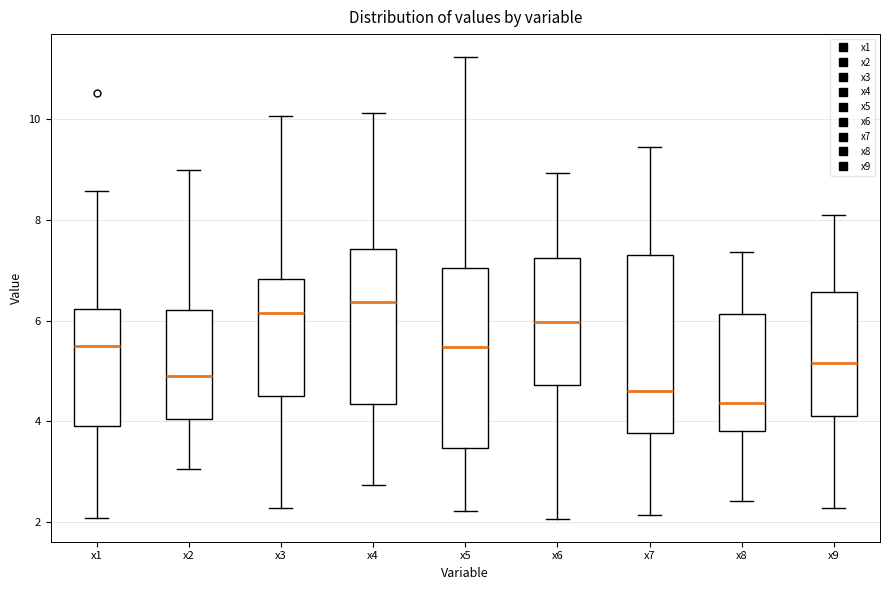

Which box's median line is the lowest?

x8